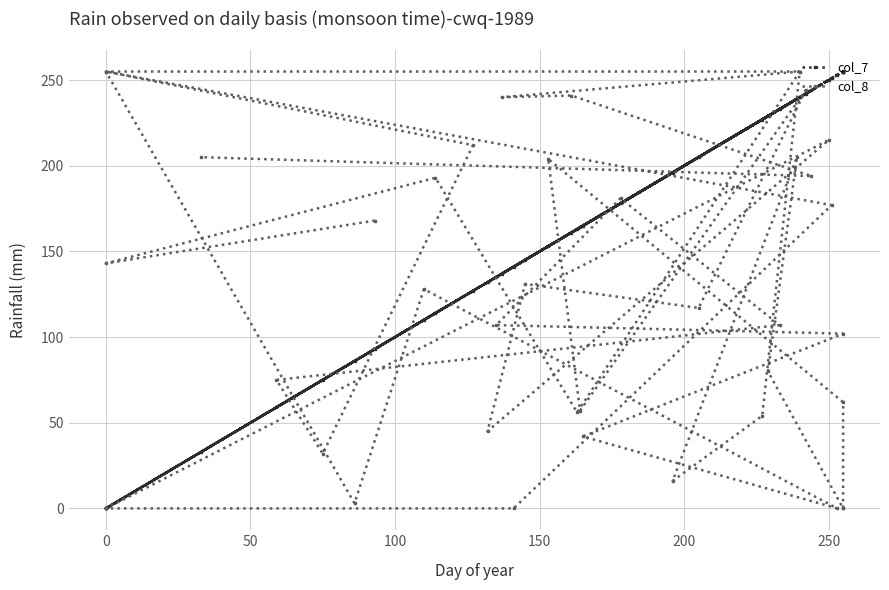

How many intersections are there between col_7 and col_8?

18